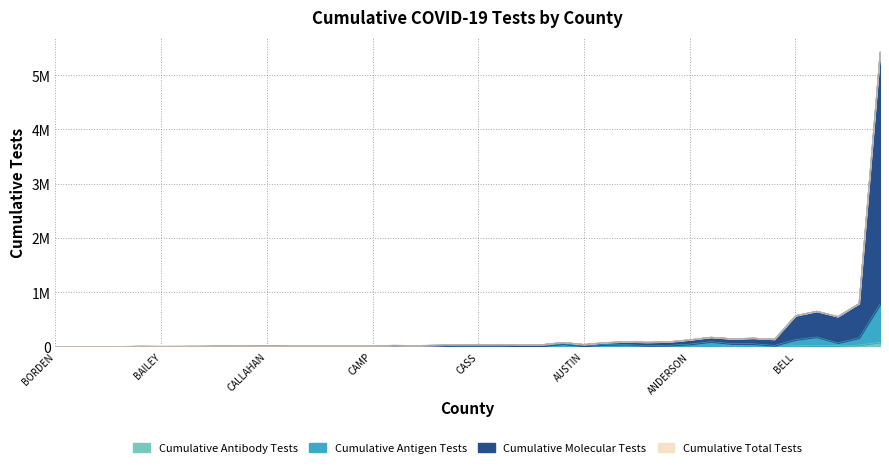

At how many categories does at least one series exceed 2361520?

1